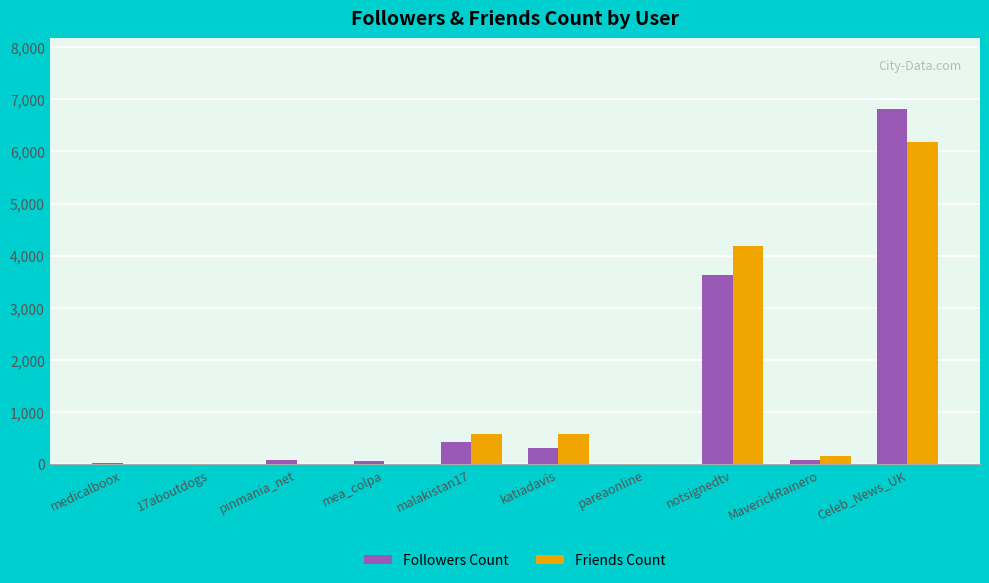

What is the sum of all Followers Count values?

11455